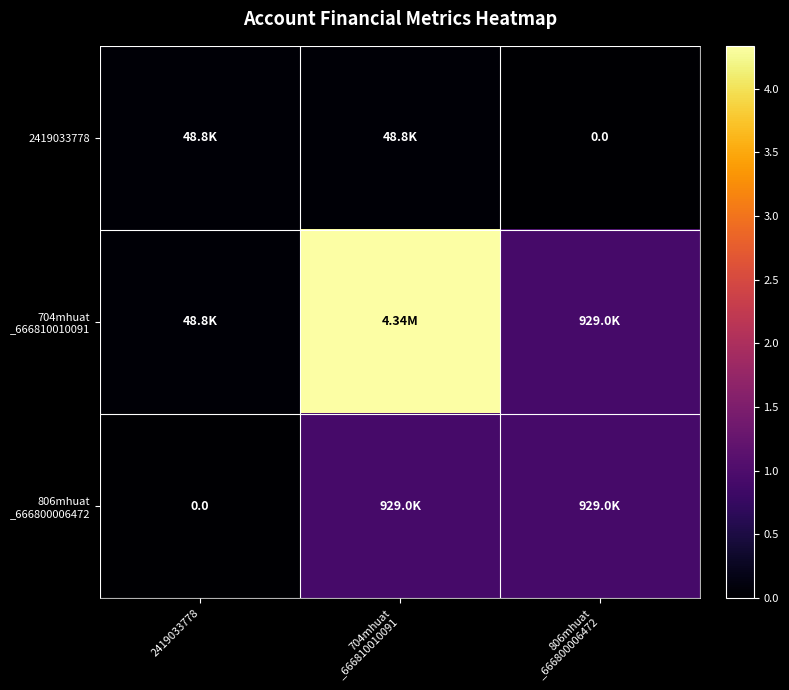

The value of 704mhuat _666810010091 at 806mhuat _666800006472 is 249807.1. True or false?

False